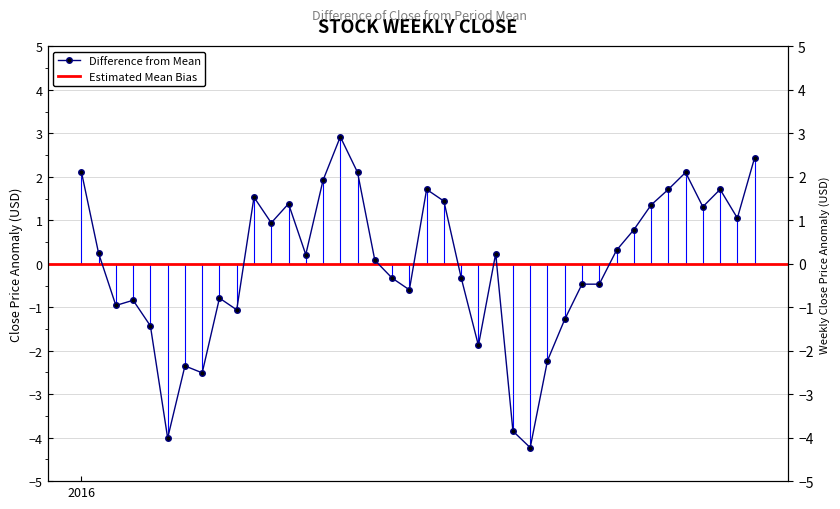

Where is the first local maximum?

2016-01-22